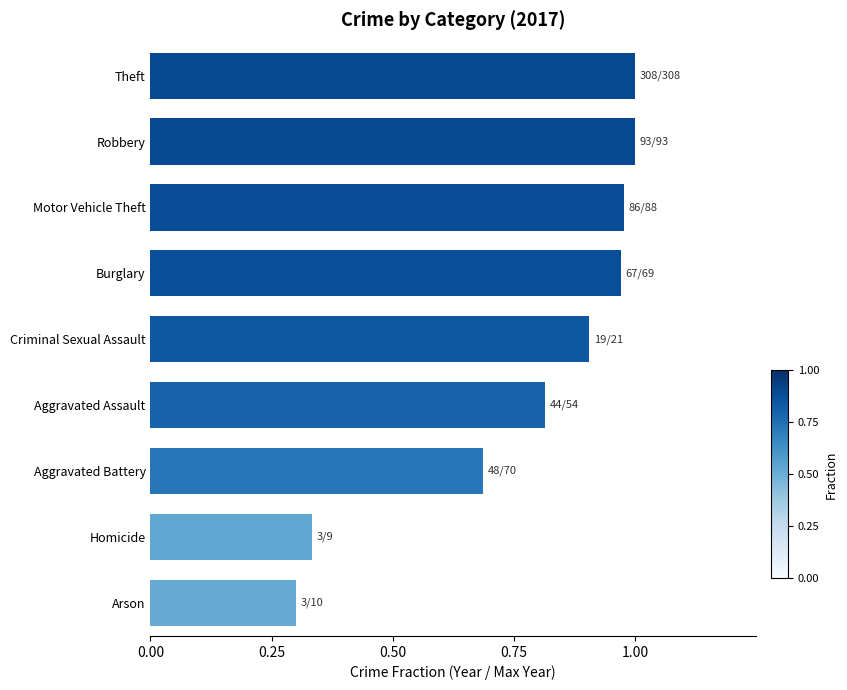

What is the sum of the values at Robbery and Criminal Sexual Assault?

1.9